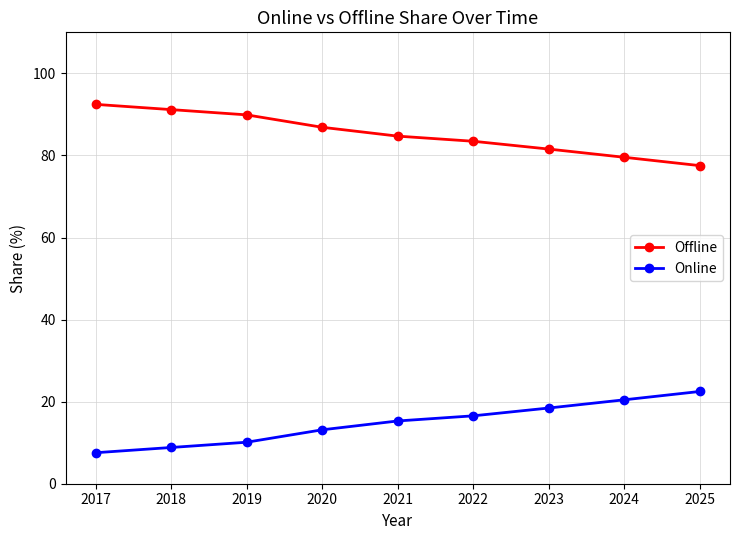

What is the difference between the second highest and minimum values in the Offline series?

13.7